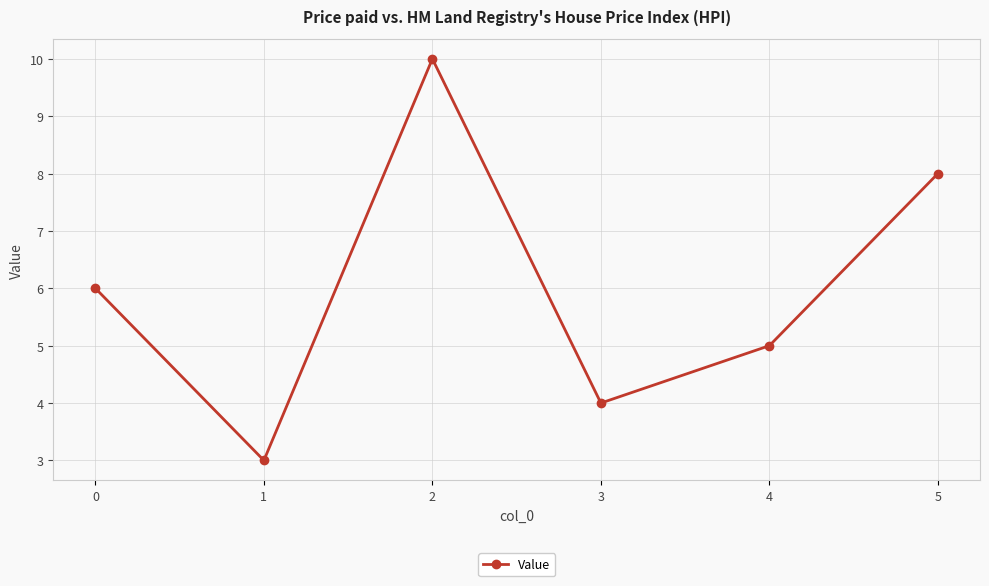

Reading left to right, what are all the values shown in this chart?

0=6	1=3	2=10	3=4	4=5	5=8